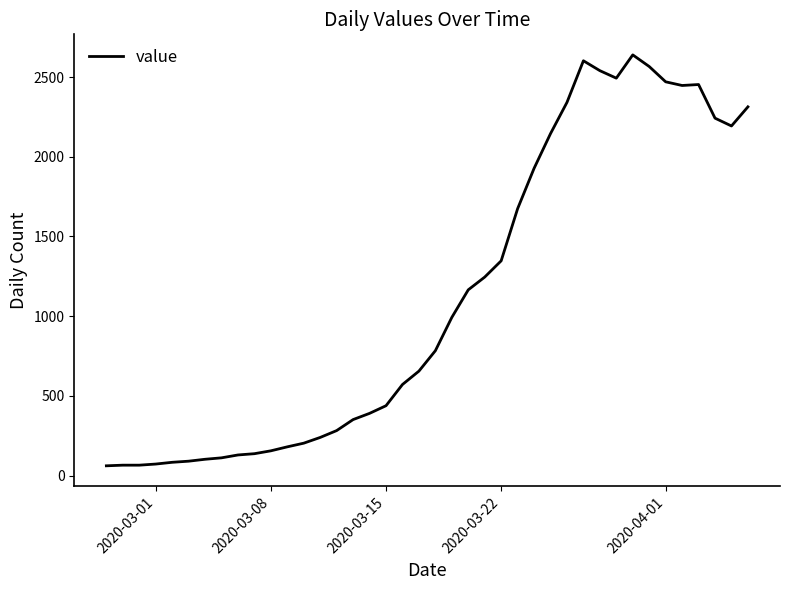

What is the maximum value shown in the chart?

2639